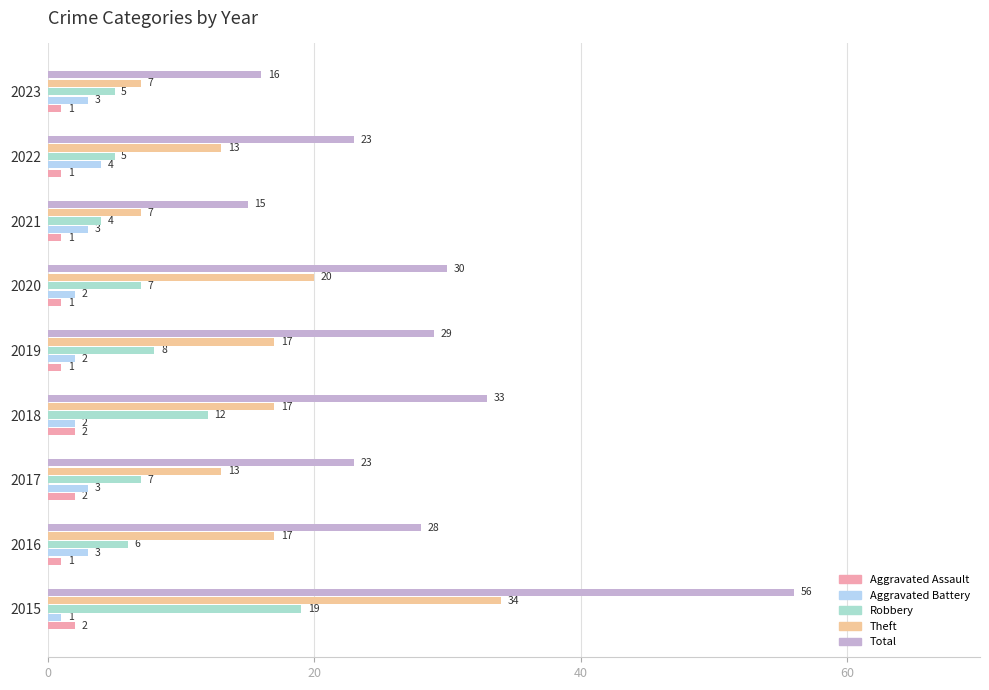

List the series in order of their peak value, highest first.

Total, Theft, Robbery, Aggravated Battery, Aggravated Assault